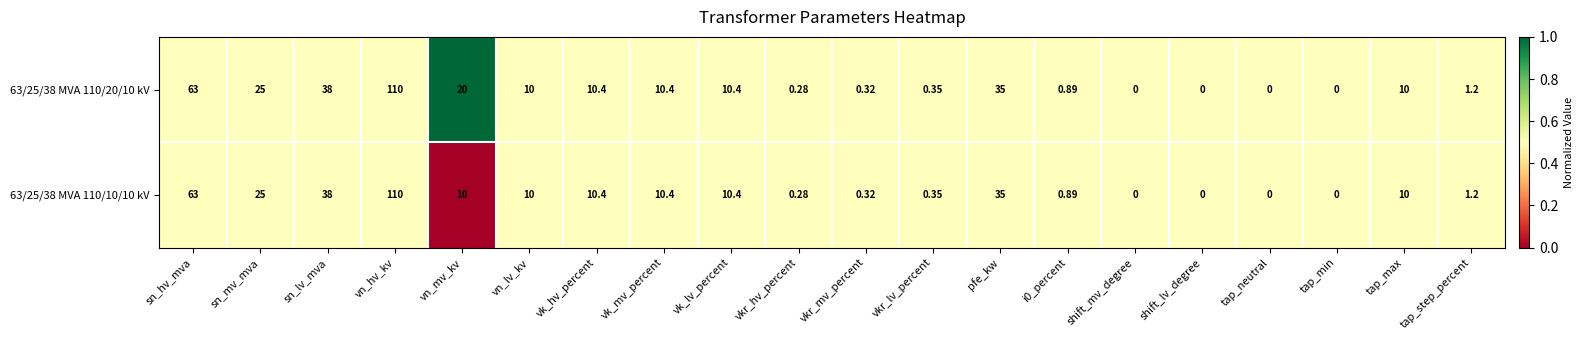

At which label is 63/25/38 MVA 110/20/10 kV closest to 55?

sn_hv_mva